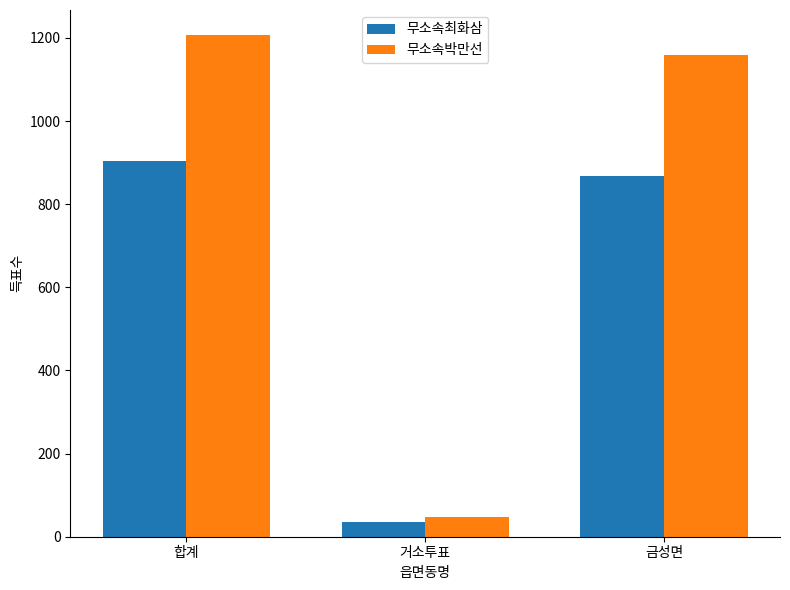

Which series changed the most between 합계 and 거소투표?

무소속박만선